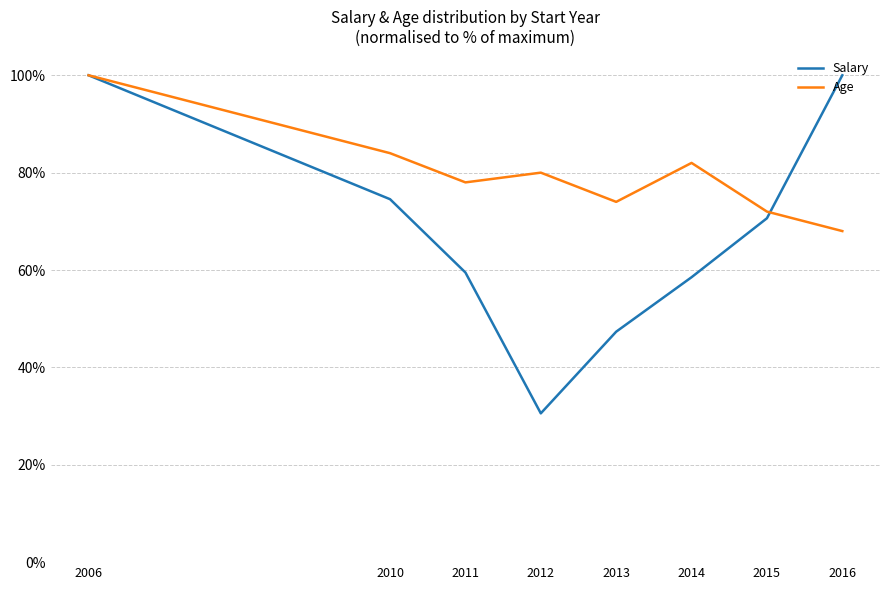

At how many categories does at least one series exceed 0?

8